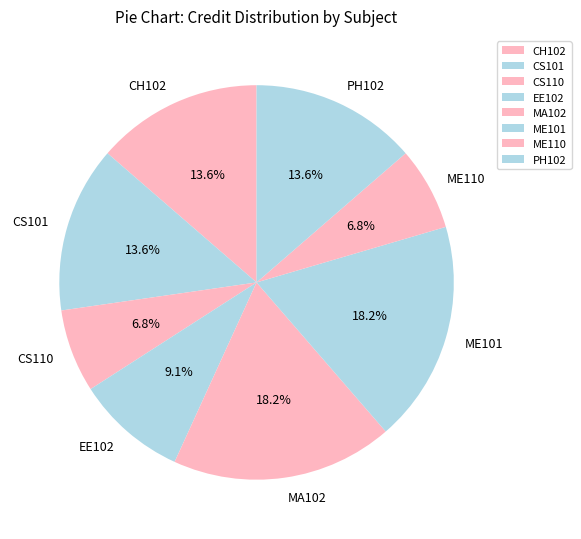

To the nearest percent, what percentage of the pie is MA102?

18%